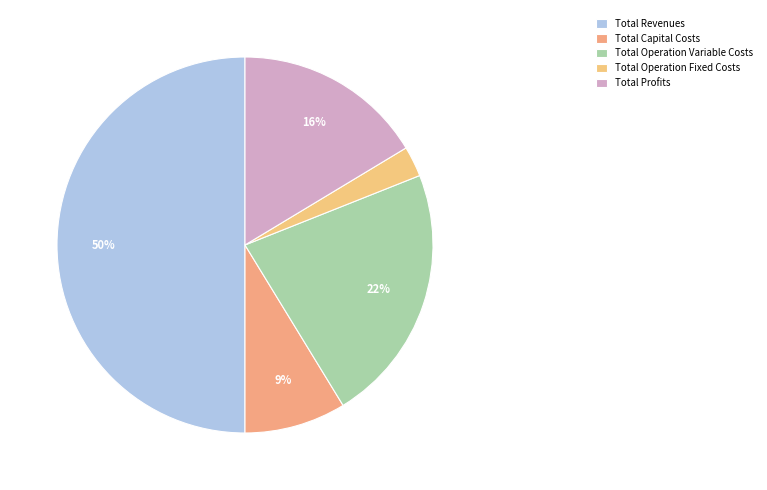

Approximately how many times larger is the value at Total Operation Fixed Costs compared to Total Operation Variable Costs?

0.1